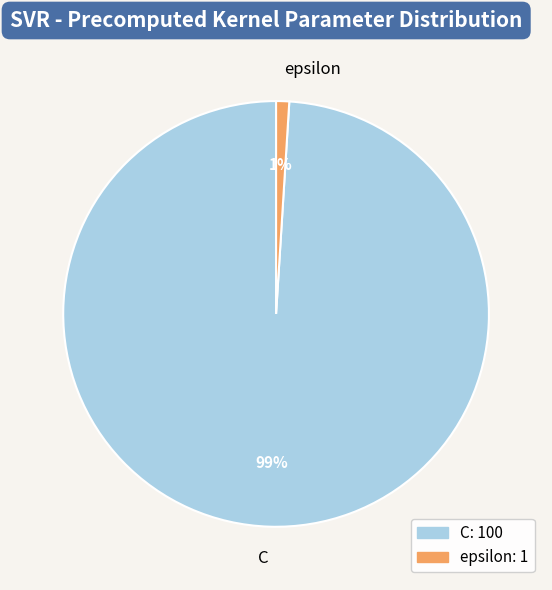

Is it true that C is 89% of the pie?

False